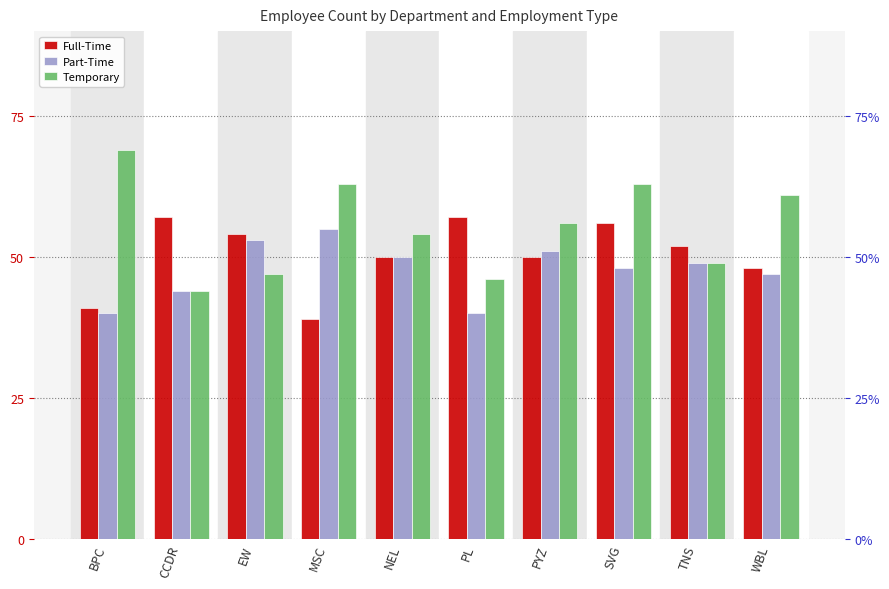

How many data points in Full-Time are above 52?

4